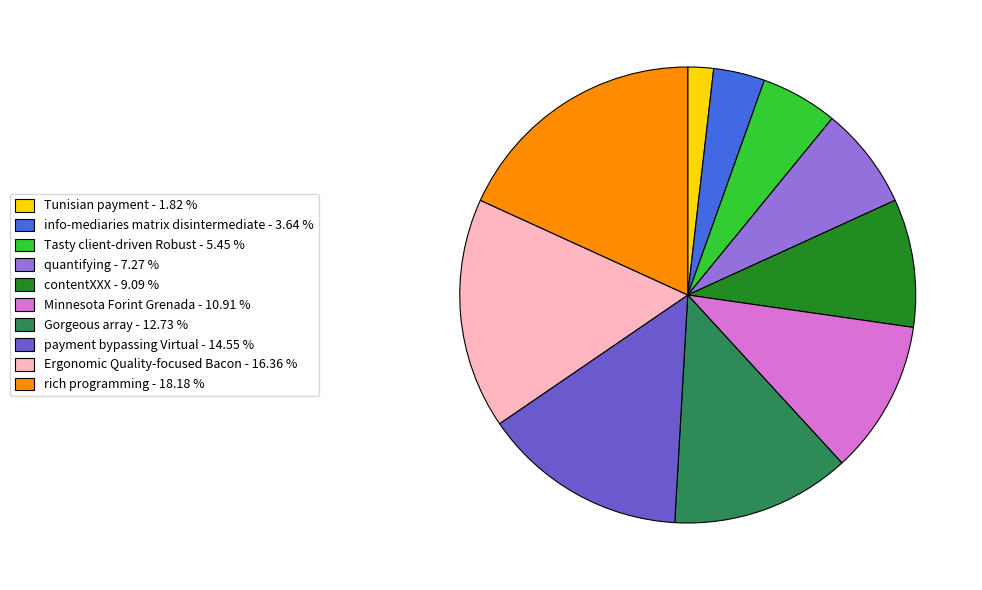

Which slice is the smallest?

Tunisian payment